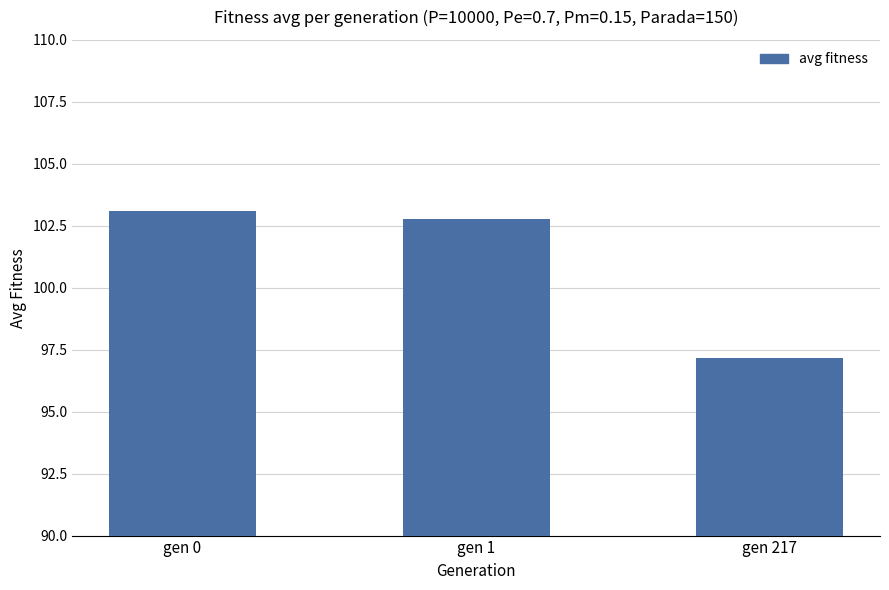

Which label corresponds to the largest value in the chart?

gen 0